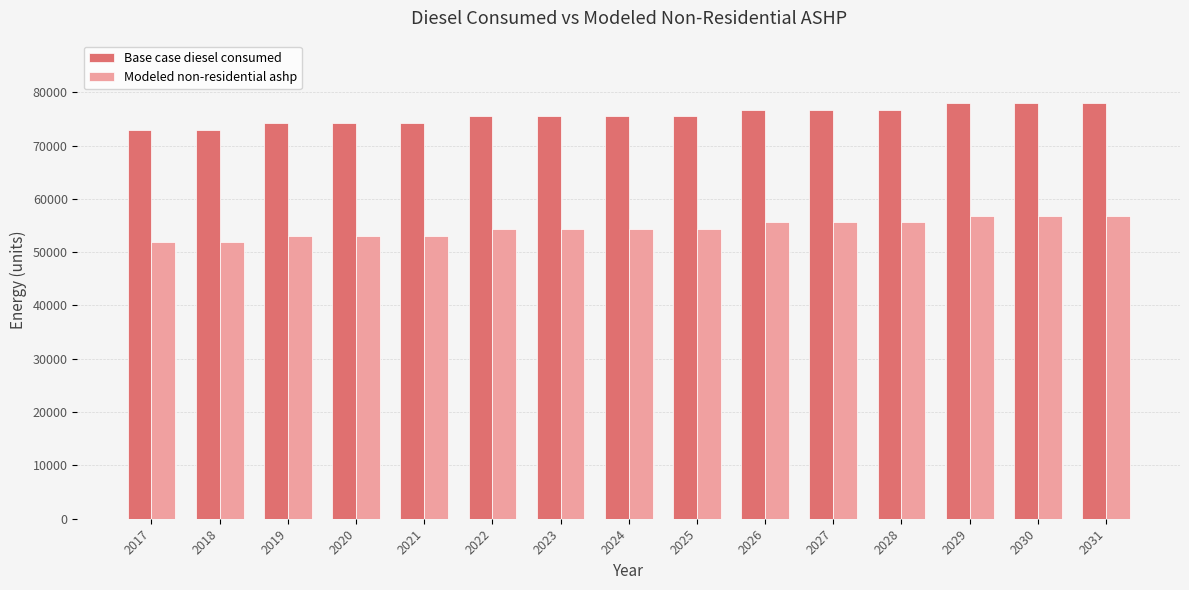

What is the difference between the maximum and minimum values in the Base case diesel consumed series?

5008.0